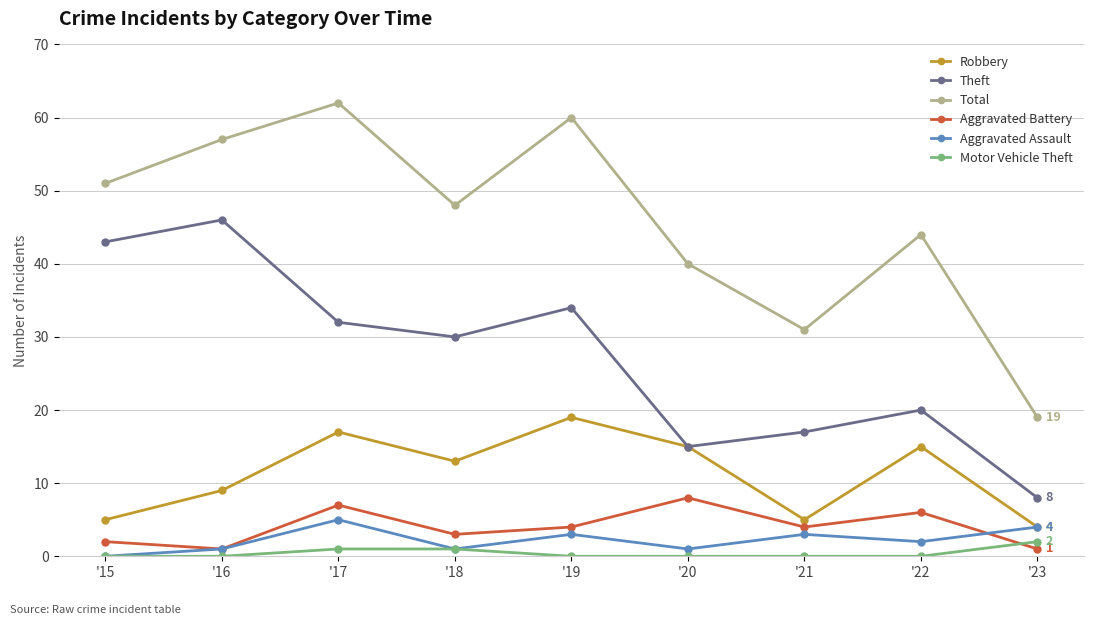

How many Aggravated Assault values are between 1 and 3?

6